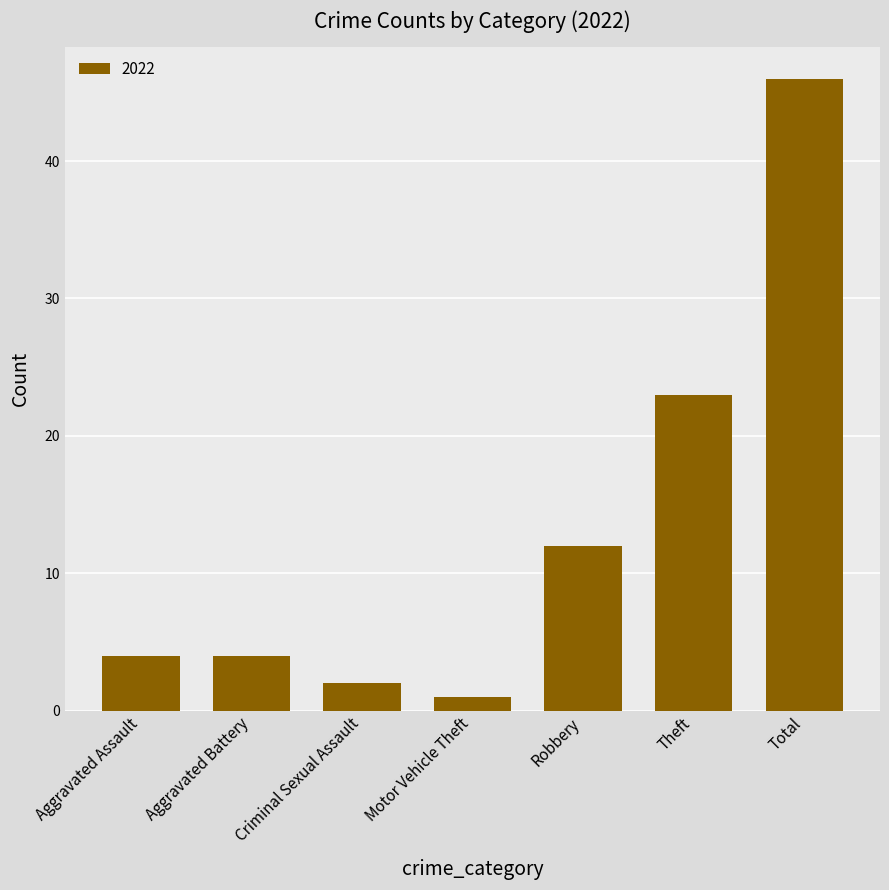

Count the number of data series in this chart.

1